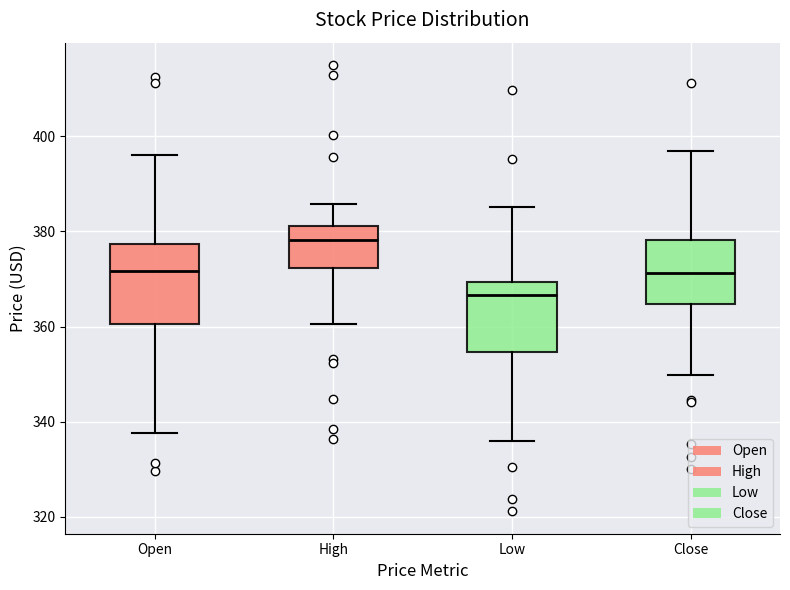

Where is the lower edge of the box for High on the y-axis? The values are not printed on the chart, so give them approximately, as read against the axis.

372